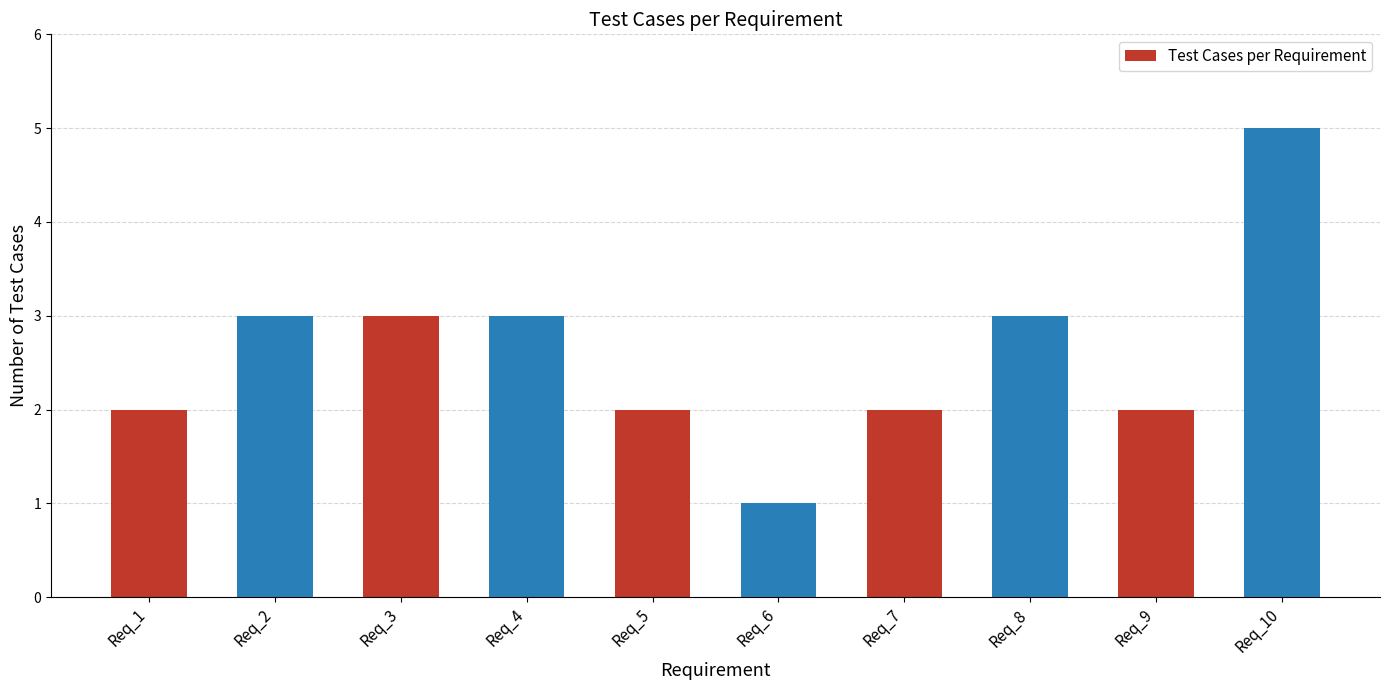

How many bars are there in total?

10